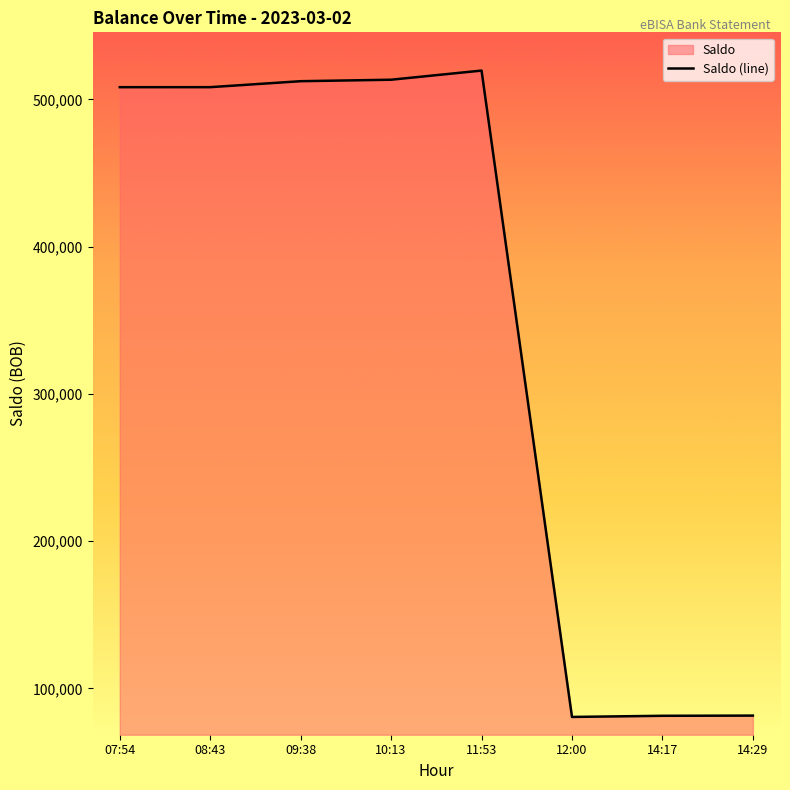

Which category has the lowest value across all series?

12:00